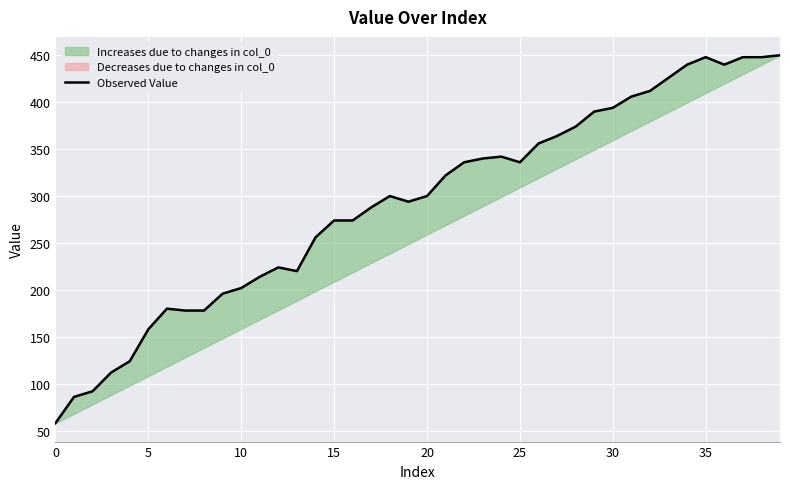

Reading left to right, list all the values displayed in this chart.

58	86	92	112	124	158	180	178	178	196	202	214	224	220	256	274	274	288	300	294	300	322	336	340	342	336	356	364	374	390	394	406	412	426	440	448	440	448	448	450